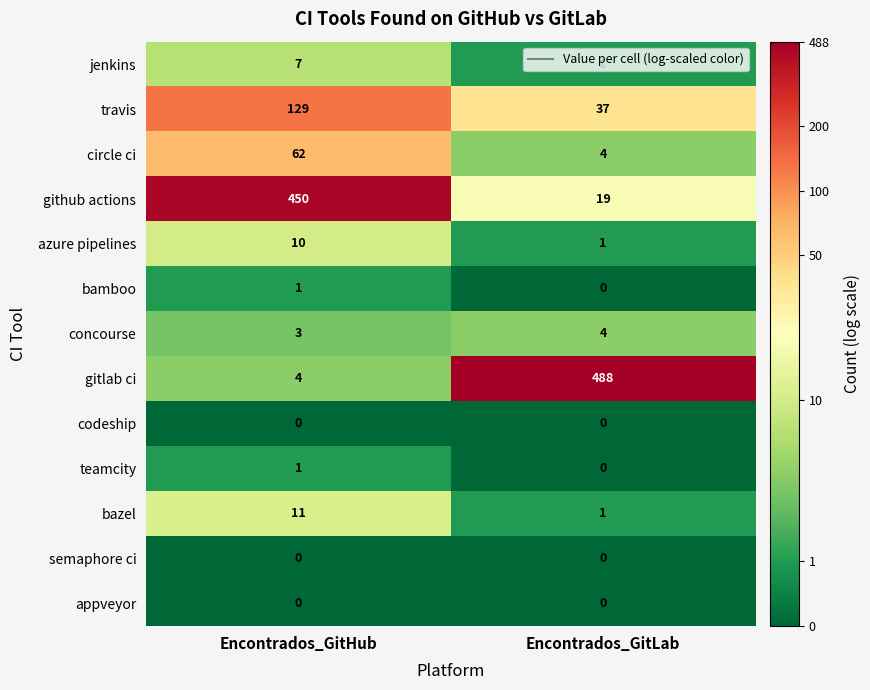

What is the difference between the bazel values at Encontrados_GitLab and Encontrados_GitHub?

10